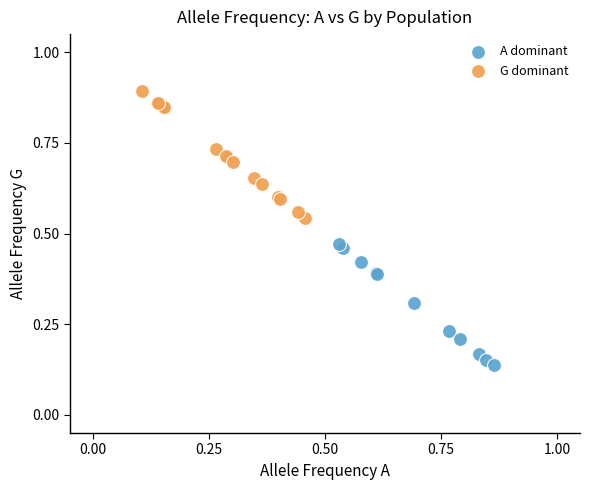

Which series reaches the minimum Y coordinate?

A dominant